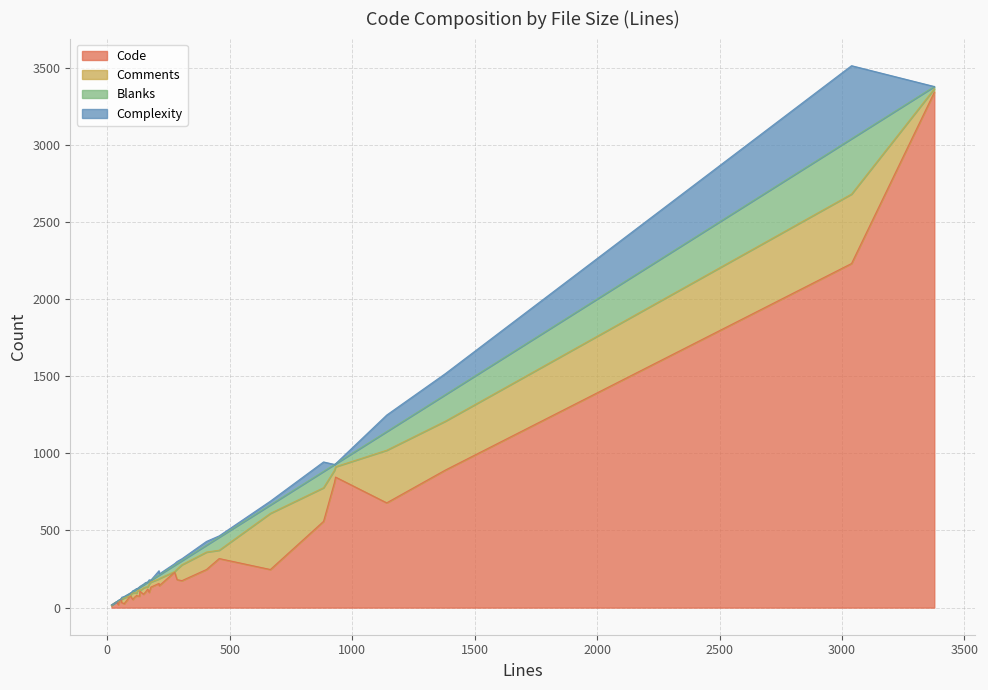

What is the sum of the Code values at 156 and 54?

155